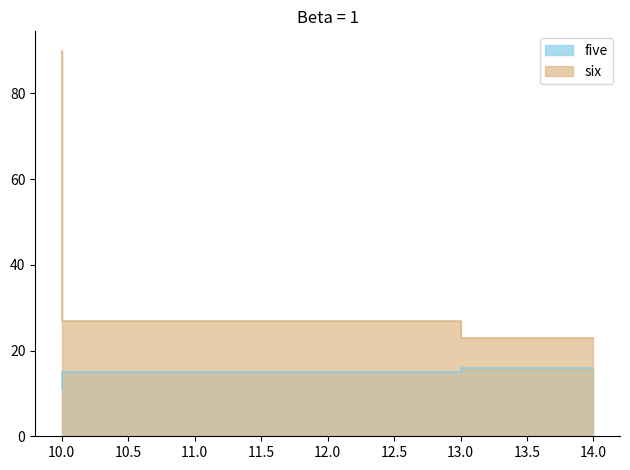

At which label does six first exceed 27?

10